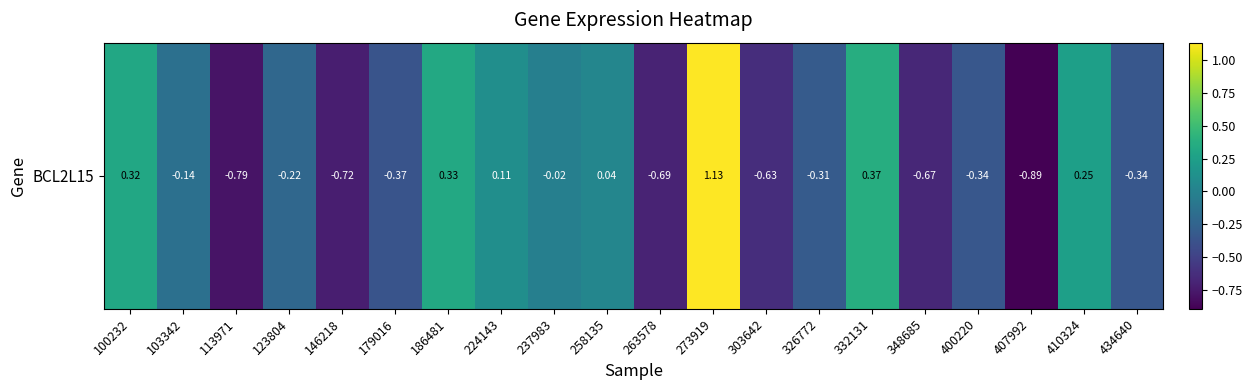

What is the difference between the values at 113971 and 224143?

0.9